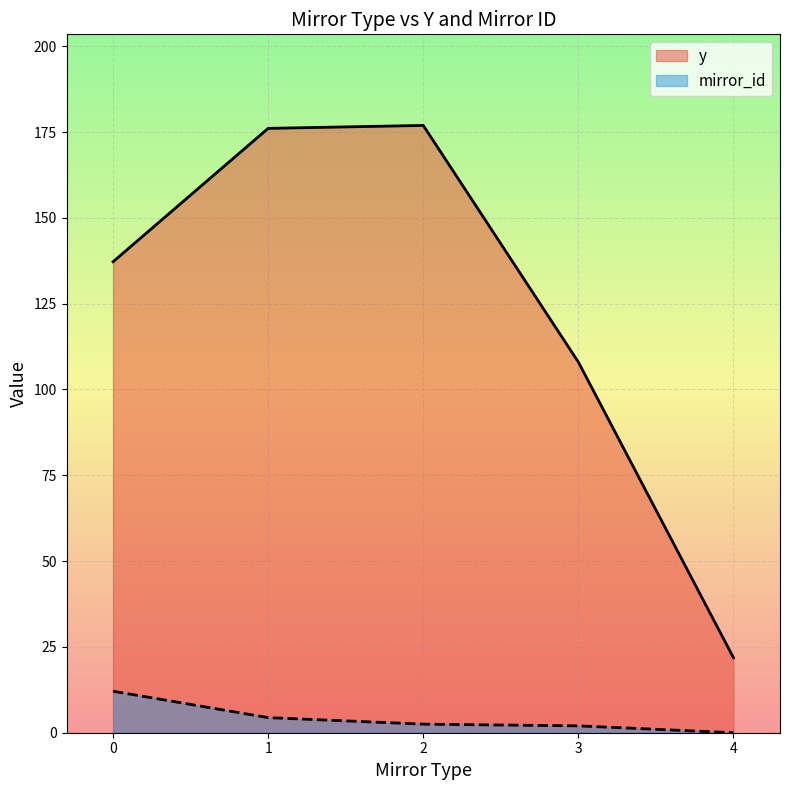

Rank the series at 4 from lowest to highest value.

mirror_id, y